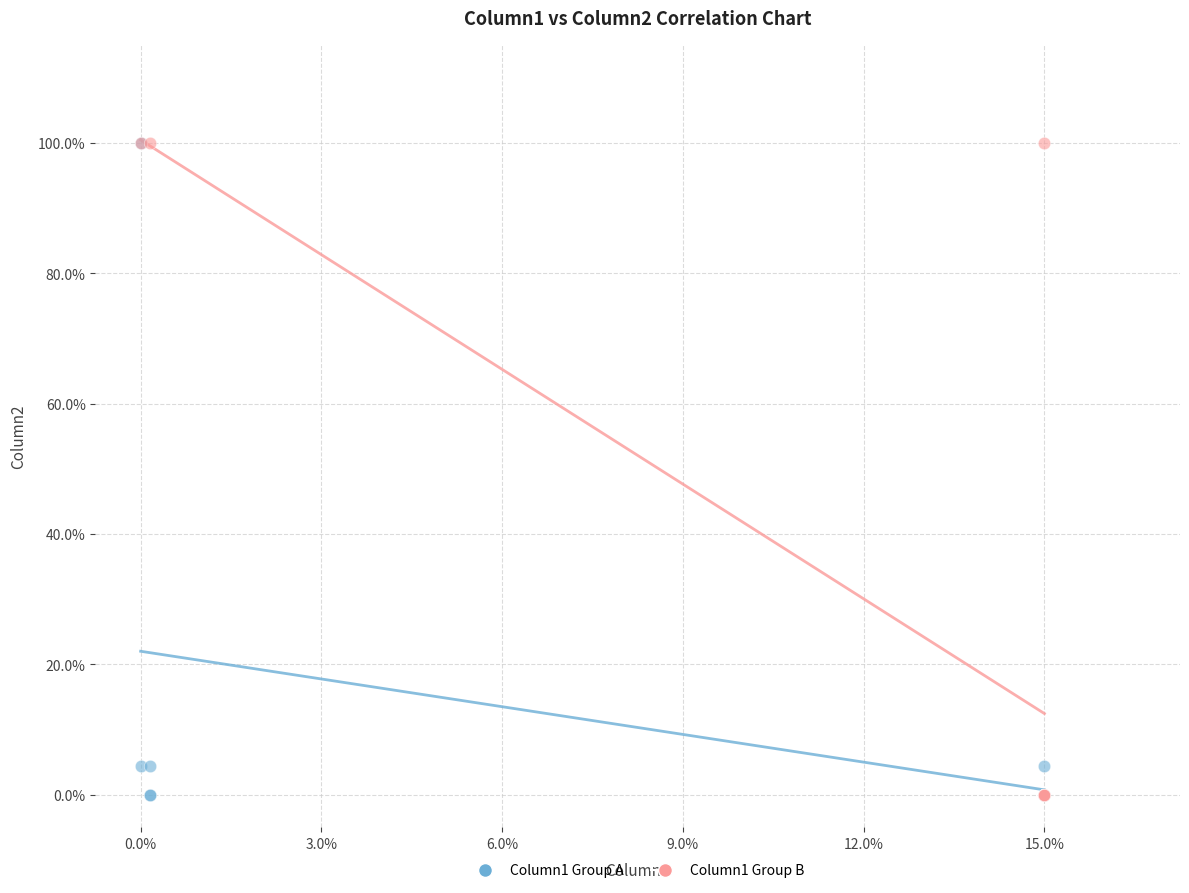

What are all the series names shown in the legend?

Column1 Group A, Column1 Group B